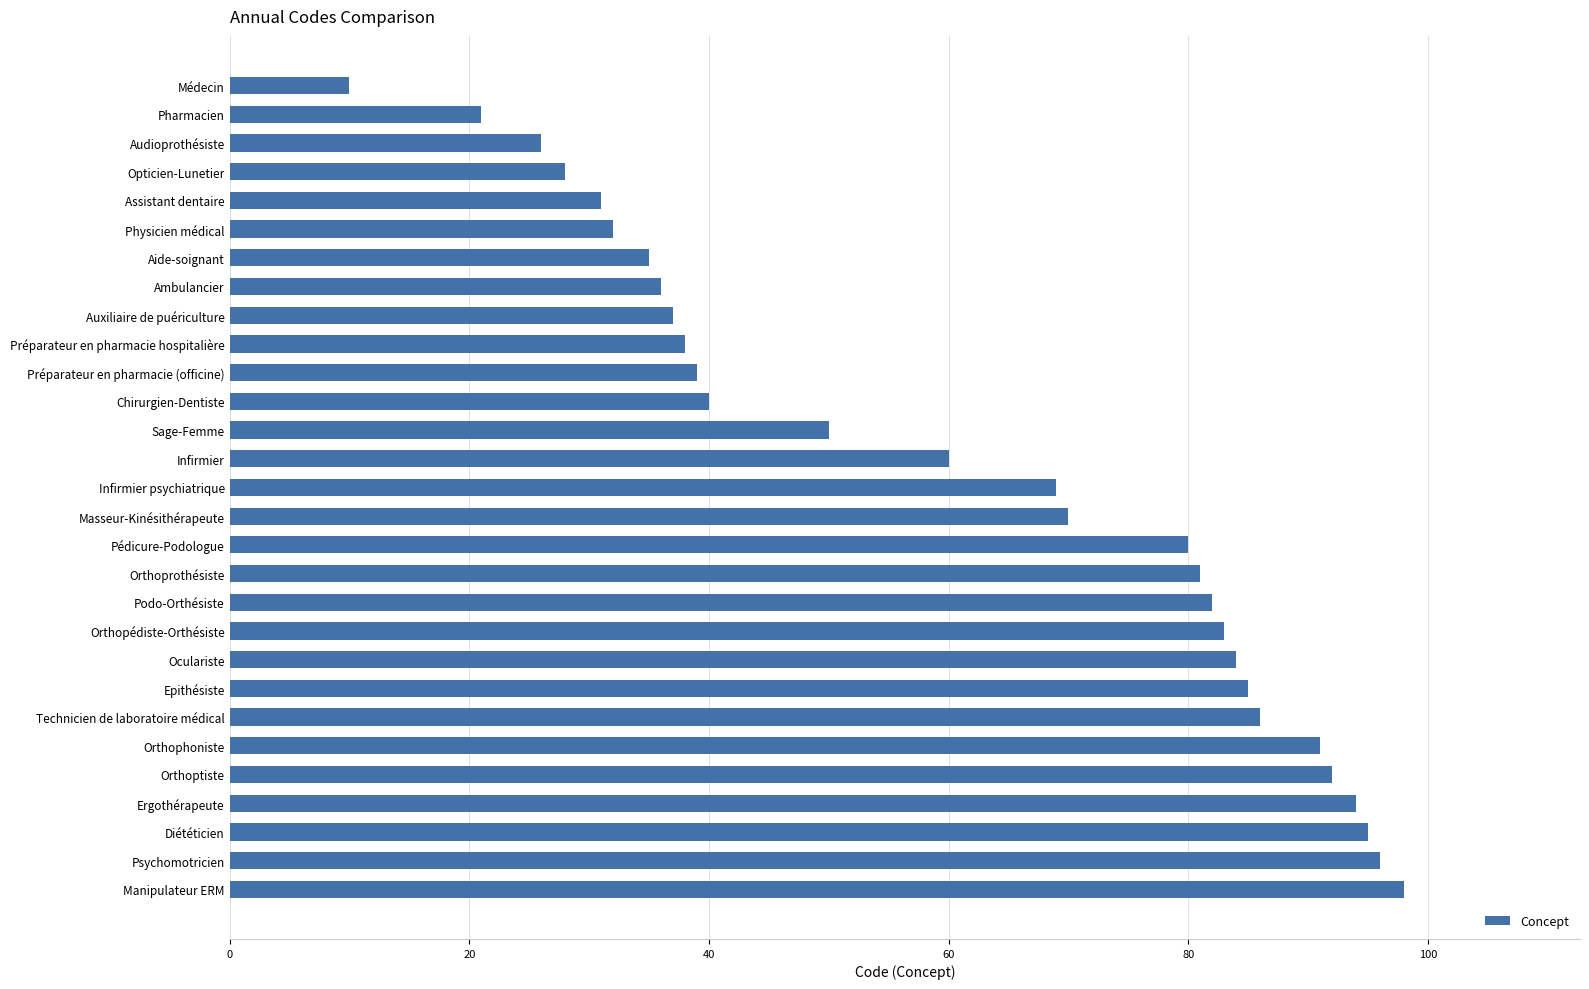

How many data points does each series have?

29